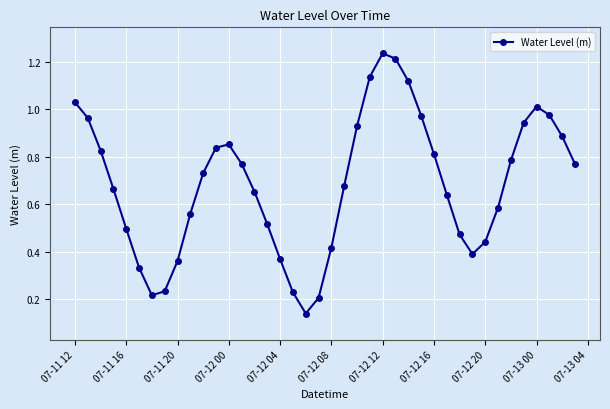

What is the sum of all values?

27.4